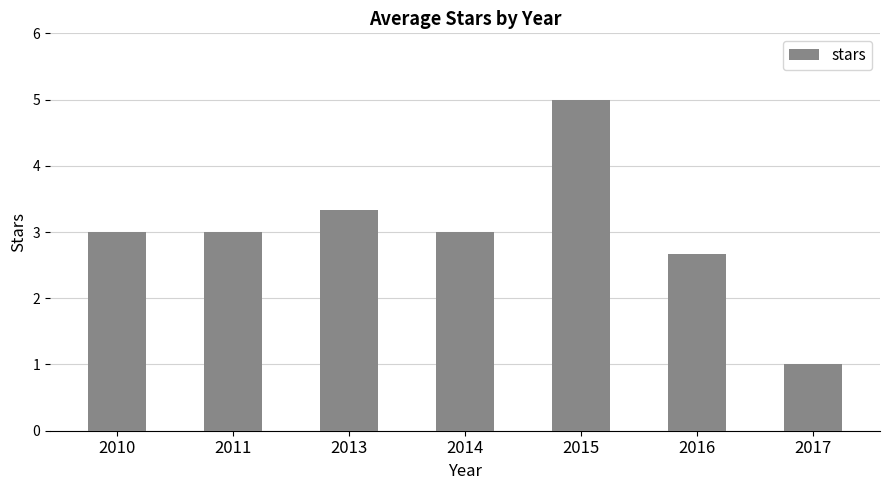

What value does the data have at 2017?

1.0